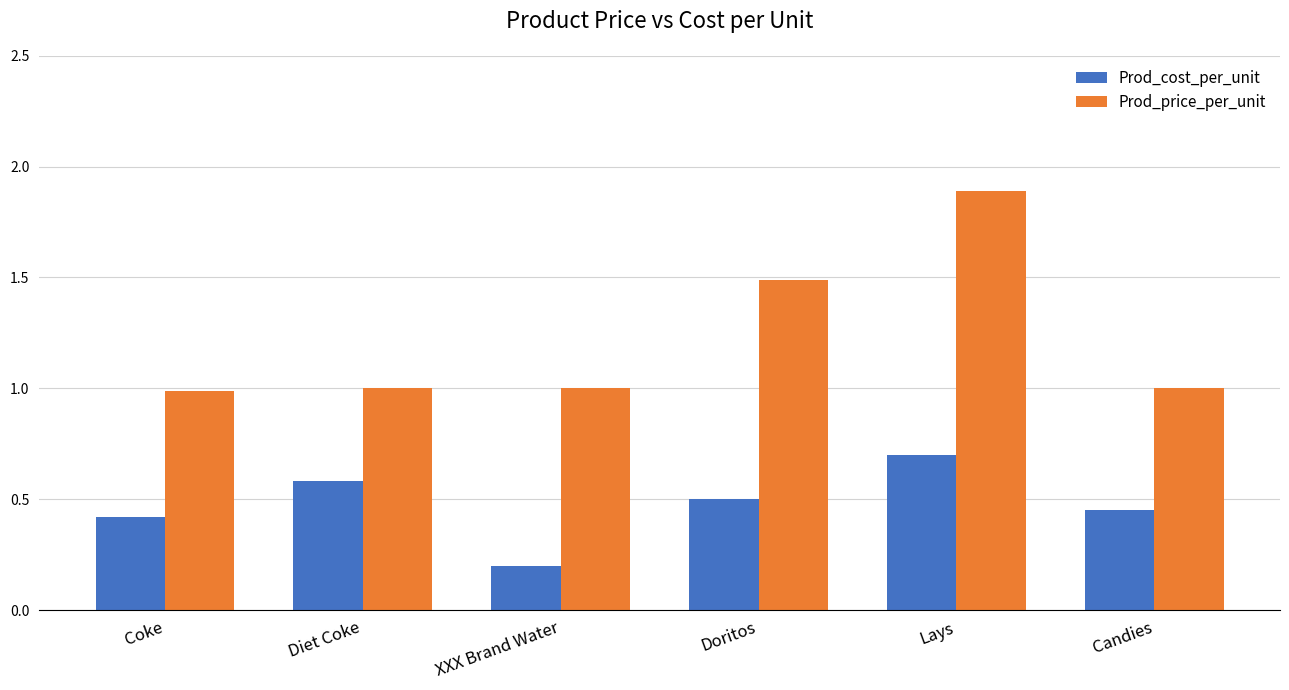

What is the average value of the Prod_price_per_unit series?

1.2